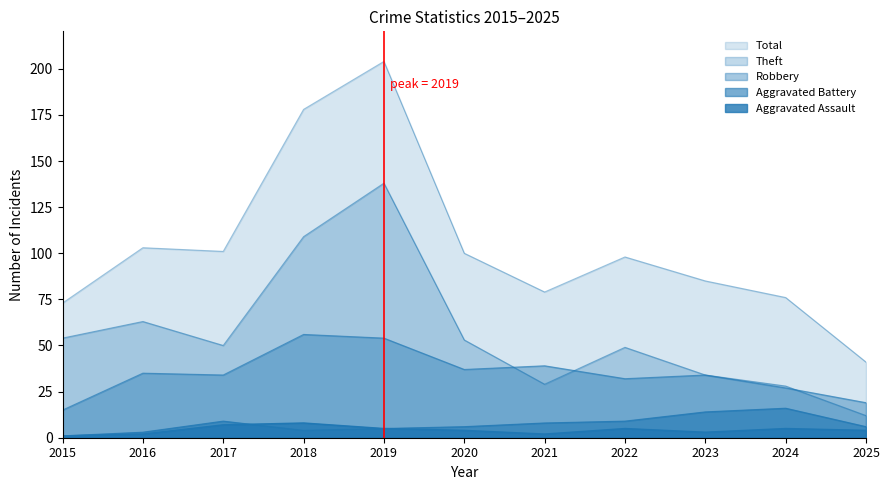

The Total series shows 320 at 2018. True or false?

False